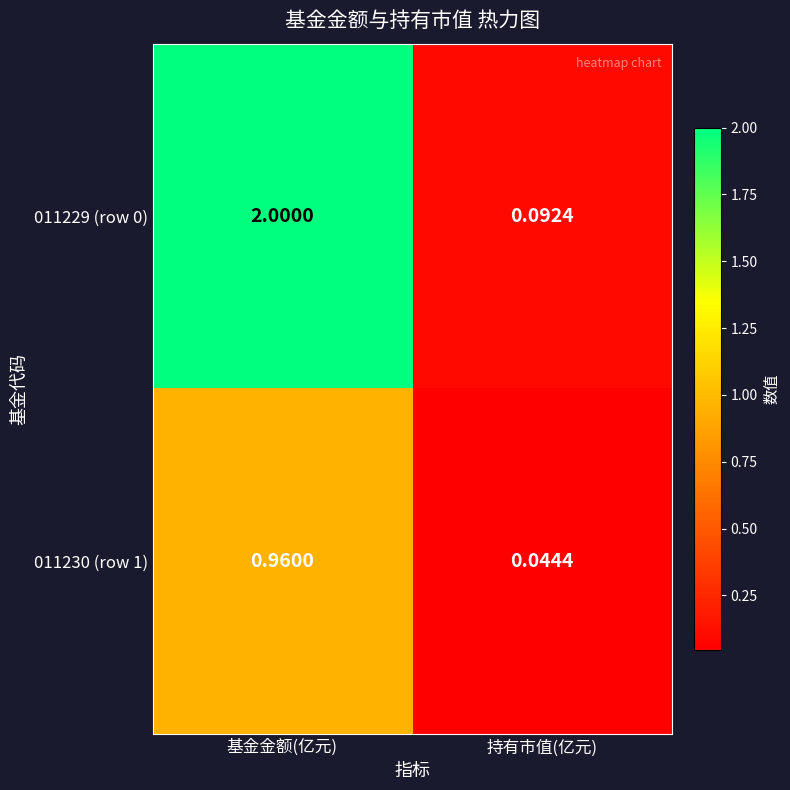

How many data points does each series have?

2